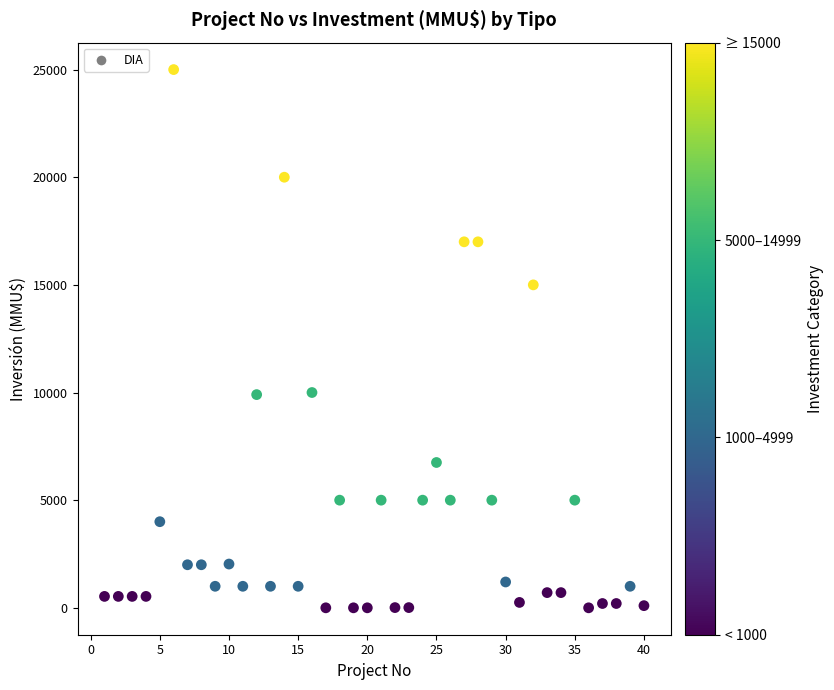

What is the range of Y values (max minus min)?

25000